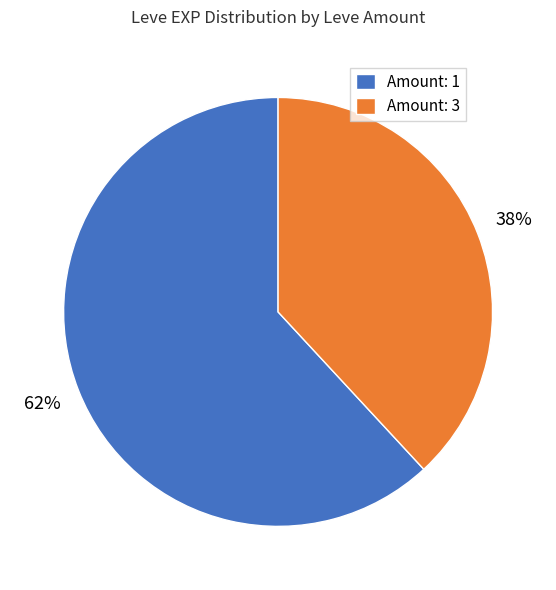

Rank the categories by value from lowest to highest.

Amount: 3, Amount: 1